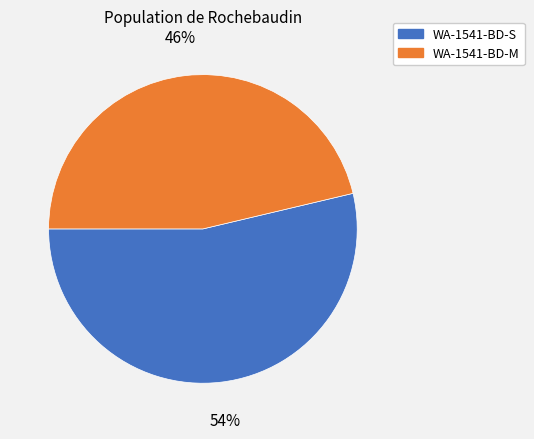

To the nearest percent, what is the average slice percentage?

50%